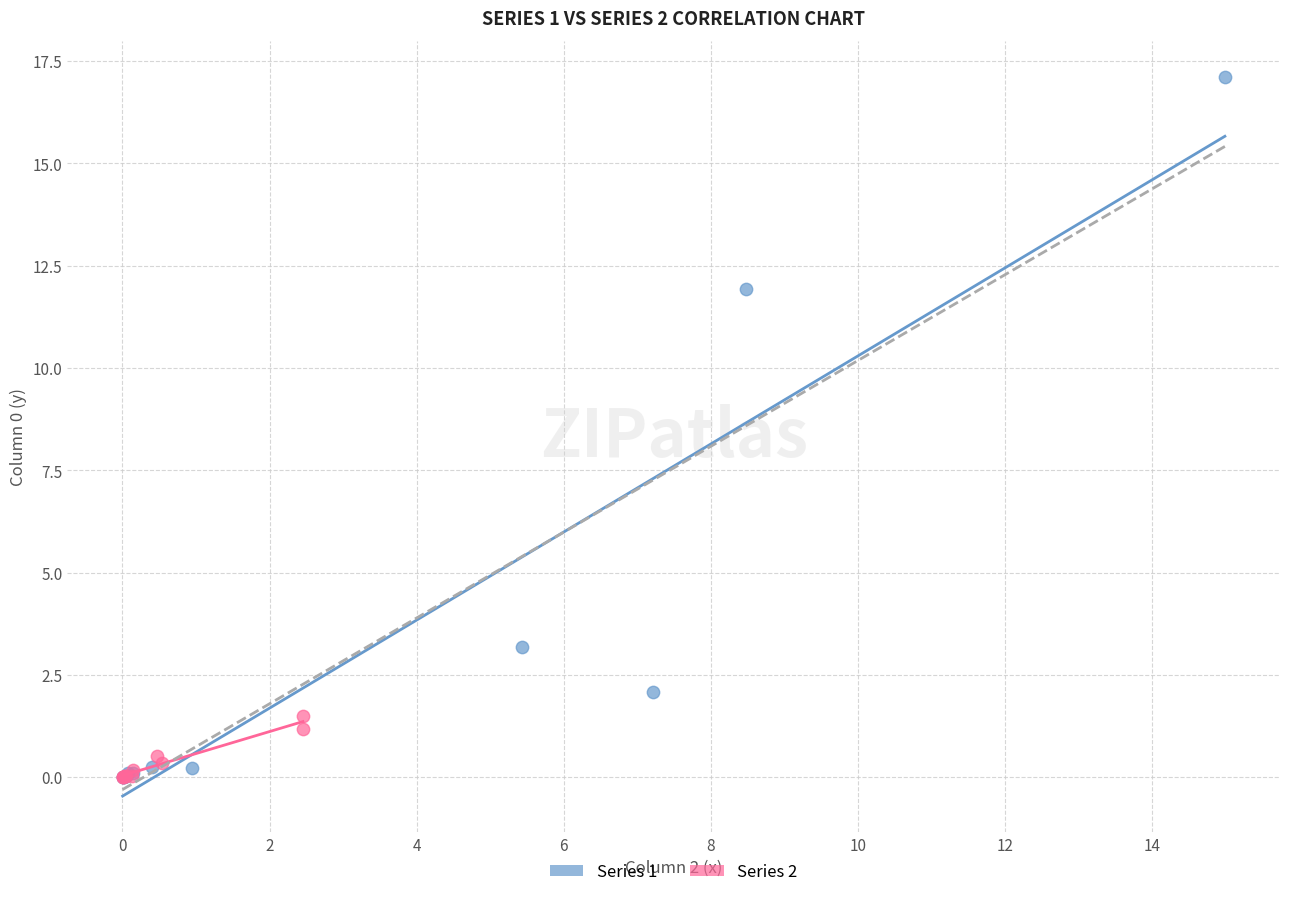

Which series has the widest spread of Y values?

Series 1